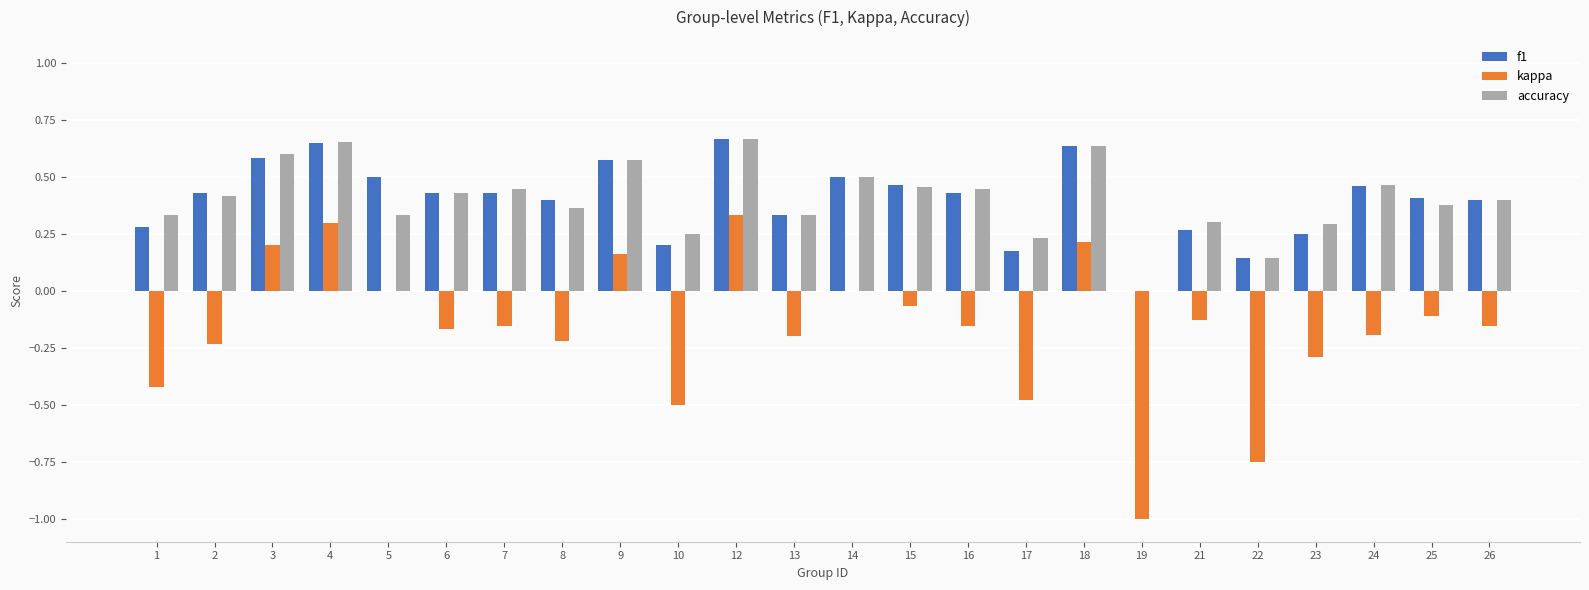

What is the sum of the kappa values at 22 and 12?

-0.4